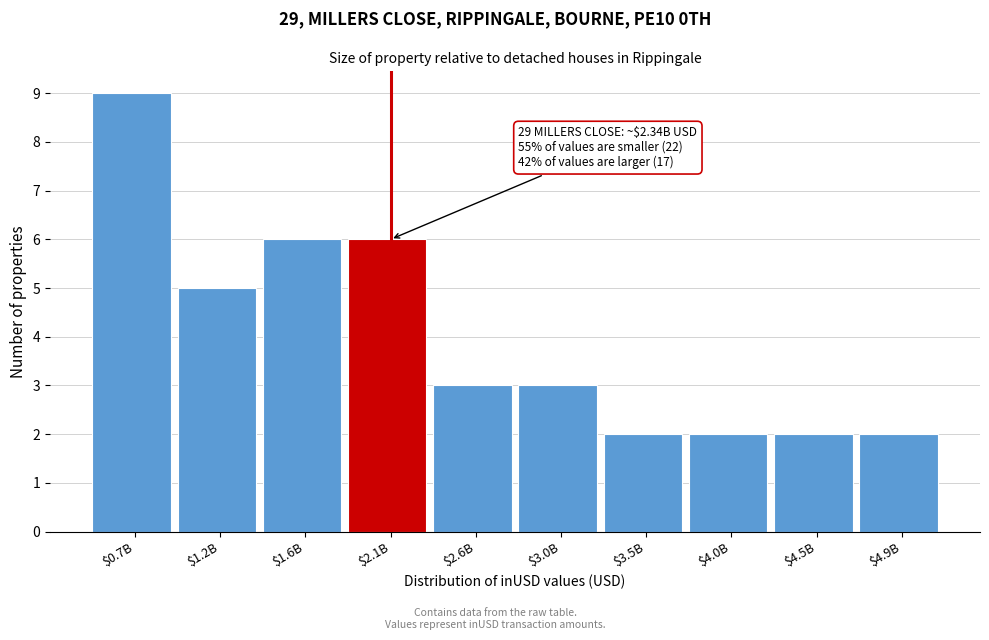

Reading right to left, list all the values displayed in this chart.

2	2	2	2	3	3	6	6	5	9